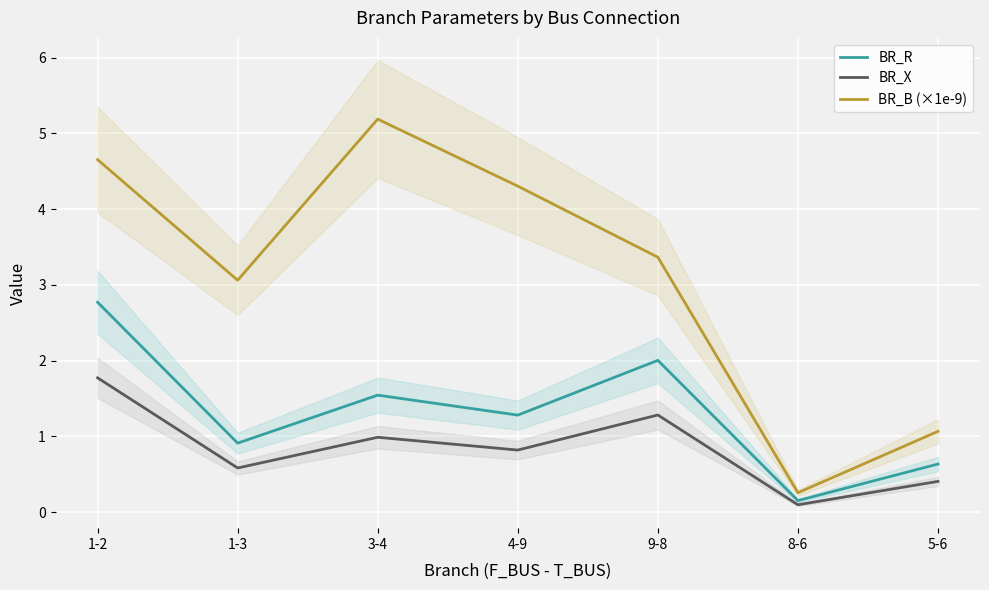

Which series has the largest total across all categories?

BR_B (×1e-9)